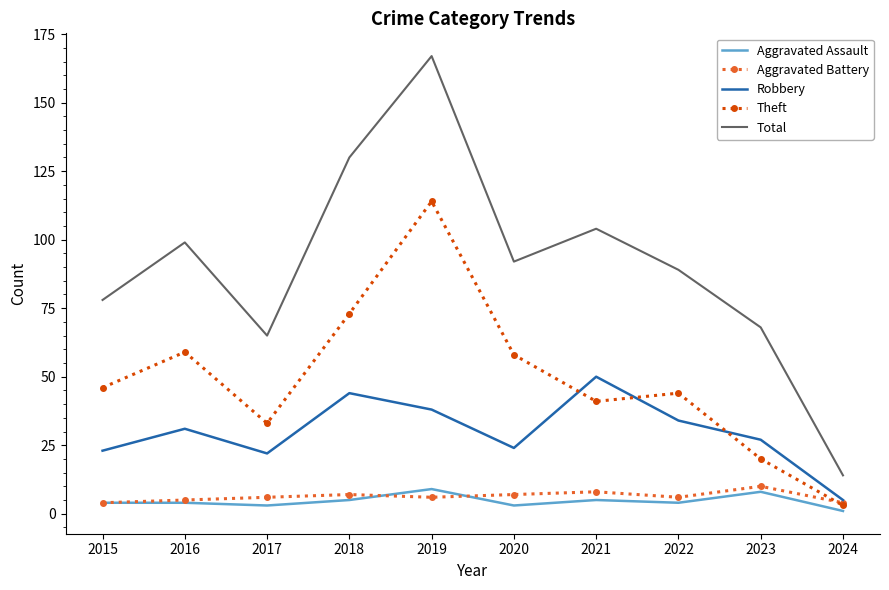

Which series has the largest range (max minus min)?

Total